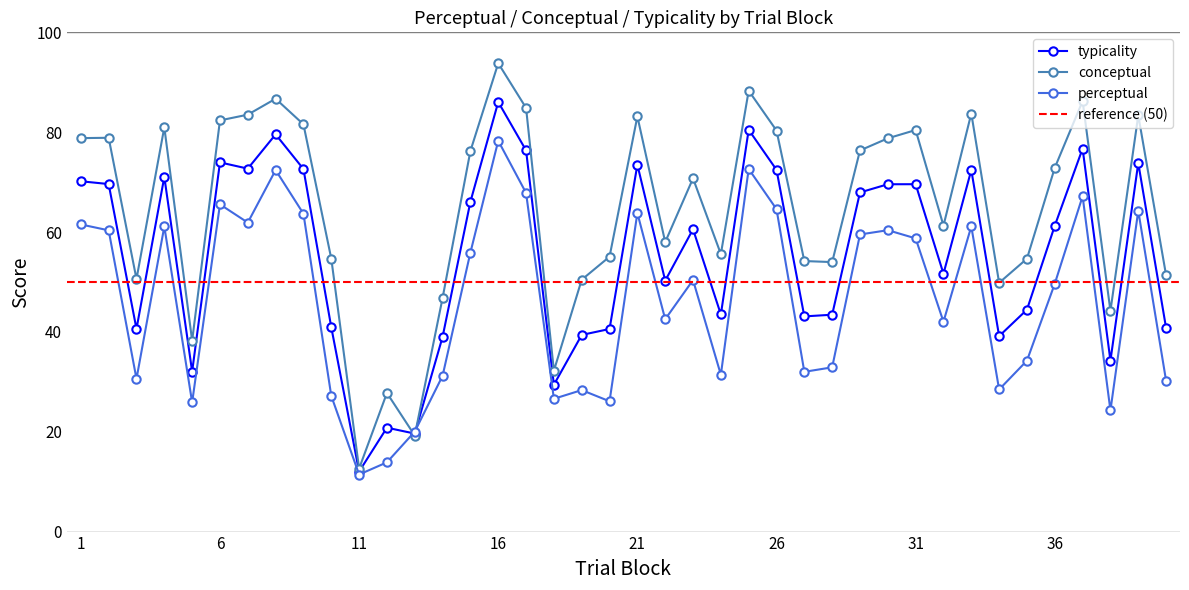

Which category has the lowest value in the conceptual series?

11